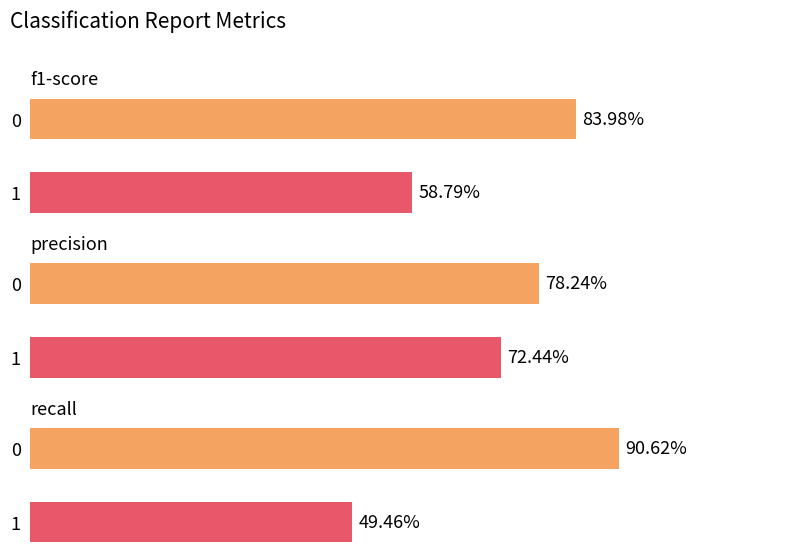

Where is precision nearest to the value 0?

1